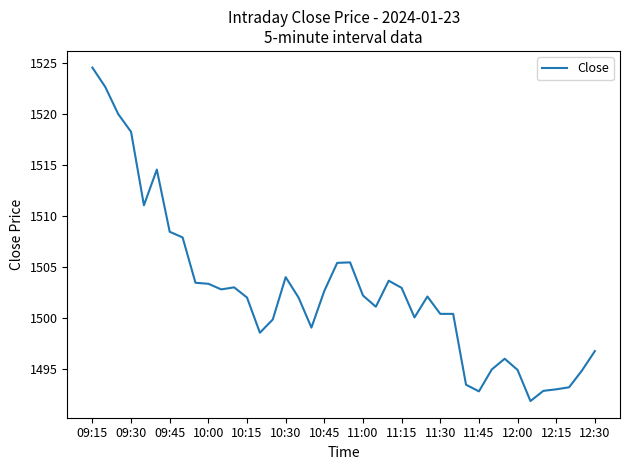

What is the difference between the maximum and minimum values?

32.7